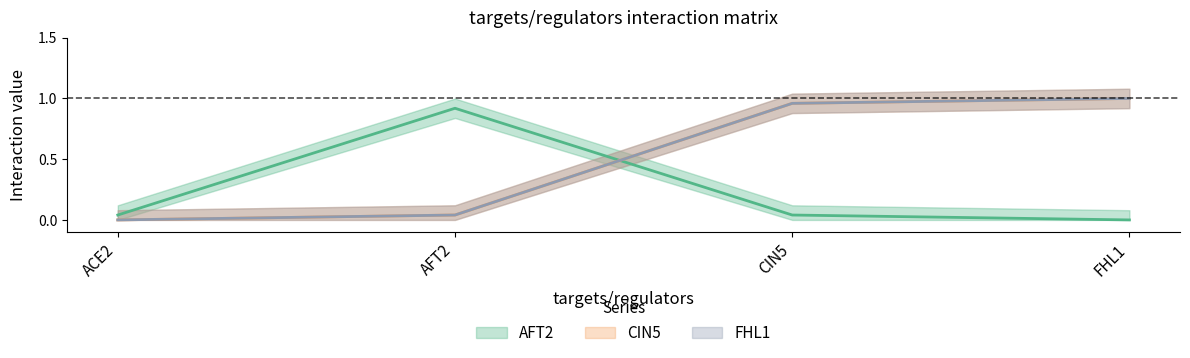

How many interior local peaks does the AFT2 series have?

1